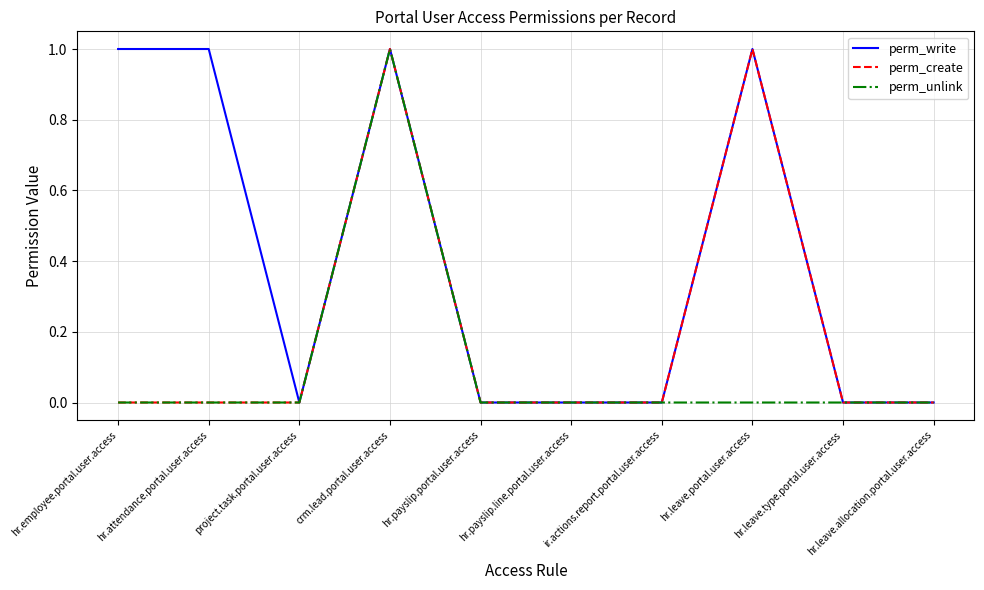

At which category is the sum across all series the highest?

crm.lead.portal.user.access